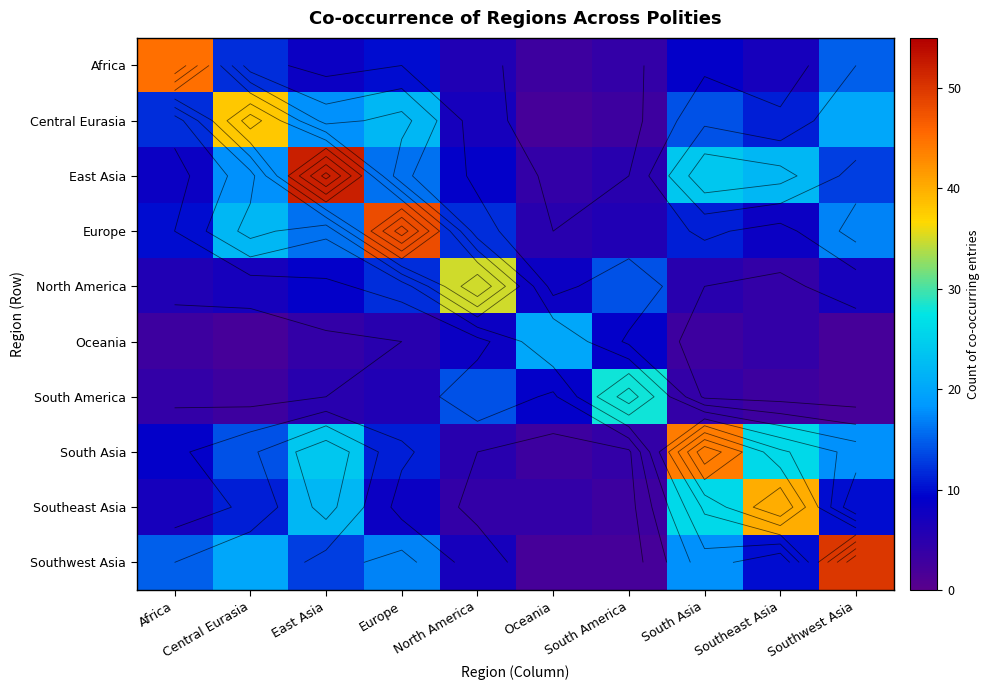

Rank the categories by Africa value from highest to lowest.

Africa, Southwest Asia, Central Eurasia, Europe, South Asia, East Asia, Southeast Asia, North America, South America, Oceania